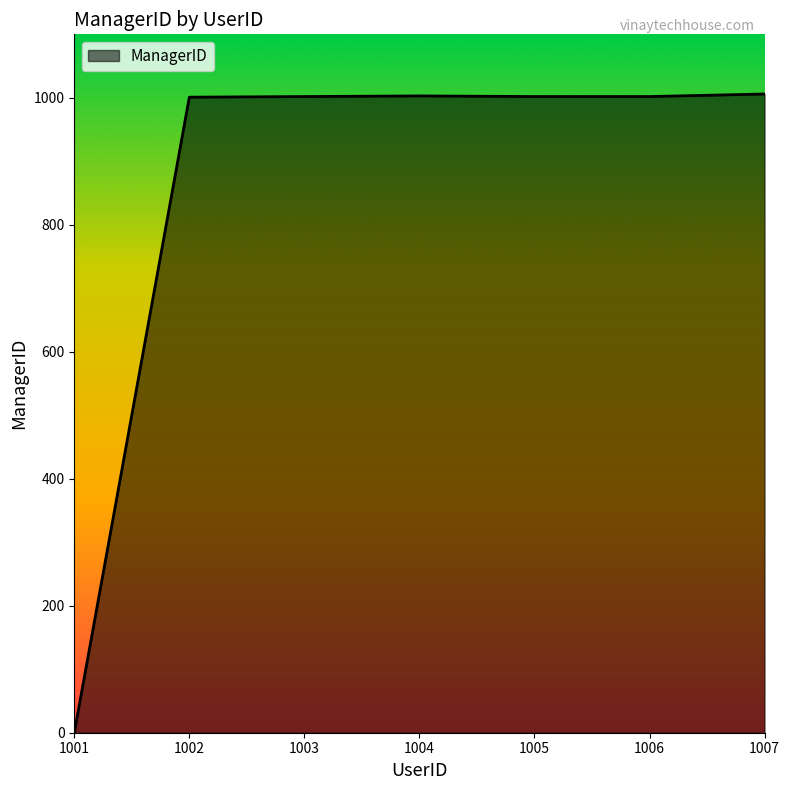

At which label is the value closest to 503?

1002